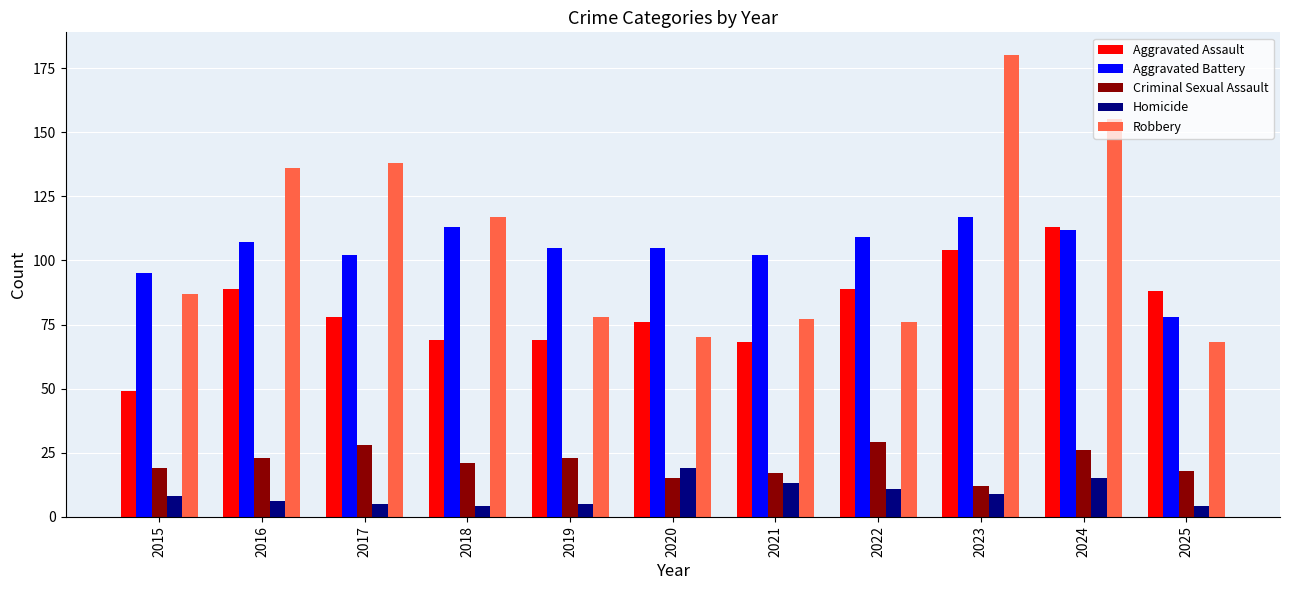

Reading left to right, extract all data points from this chart.

Aggravated Assault: 2015=49	2016=89	2017=78	2018=69	2019=69	2020=76	2021=68	2022=89	2023=104	2024=113	2025=88
Aggravated Battery: 2015=95	2016=107	2017=102	2018=113	2019=105	2020=105	2021=102	2022=109	2023=117	2024=112	2025=78
Criminal Sexual Assault: 2015=19	2016=23	2017=28	2018=21	2019=23	2020=15	2021=17	2022=29	2023=12	2024=26	2025=18
Homicide: 2015=8	2016=6	2017=5	2018=4	2019=5	2020=19	2021=13	2022=11	2023=9	2024=15	2025=4
Robbery: 2015=87	2016=136	2017=138	2018=117	2019=78	2020=70	2021=77	2022=76	2023=180	2024=155	2025=68